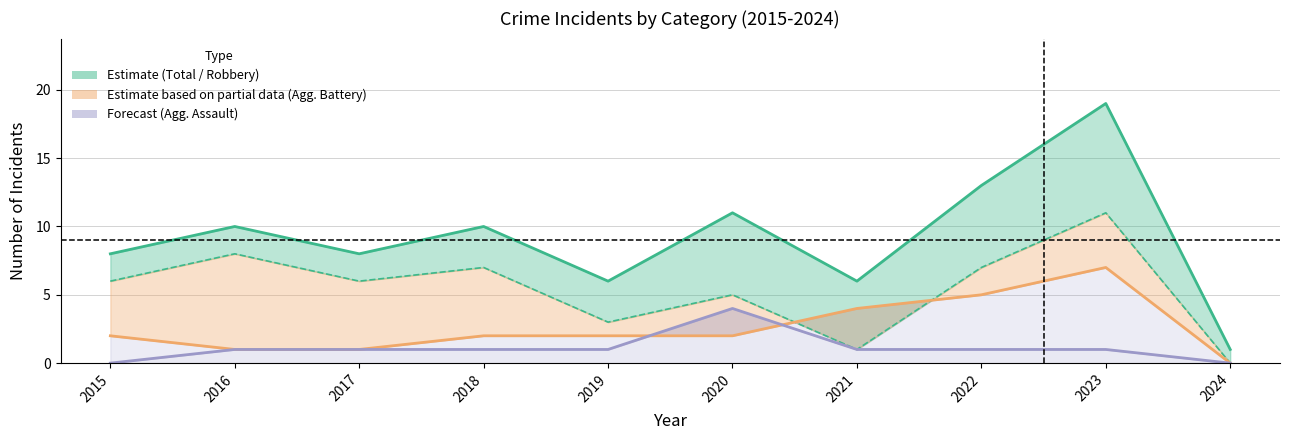

What is the spread (max minus min) of values at 2022?

12